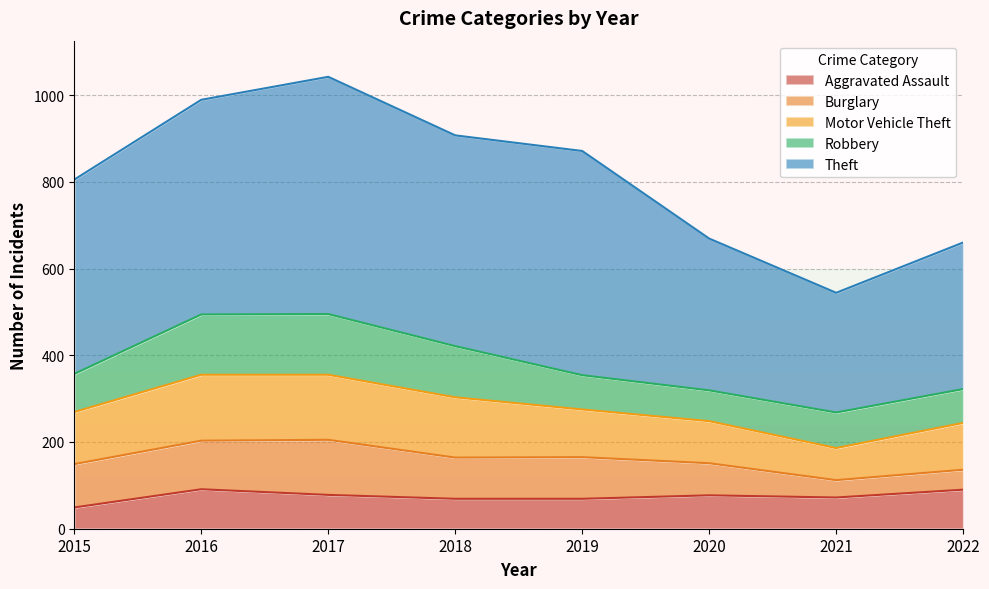

What is the approximate value of Robbery at 2022?

78